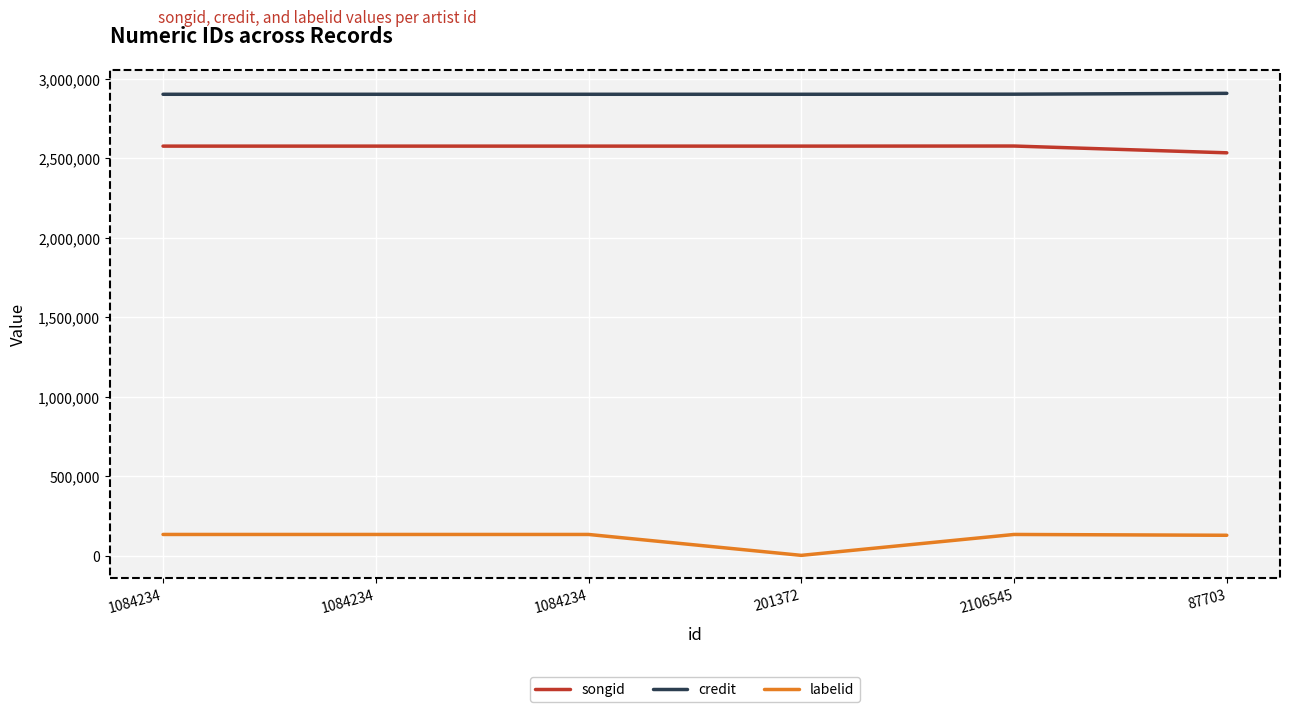

What is the sum of the songid values at 87703 and 1084234?

5112990